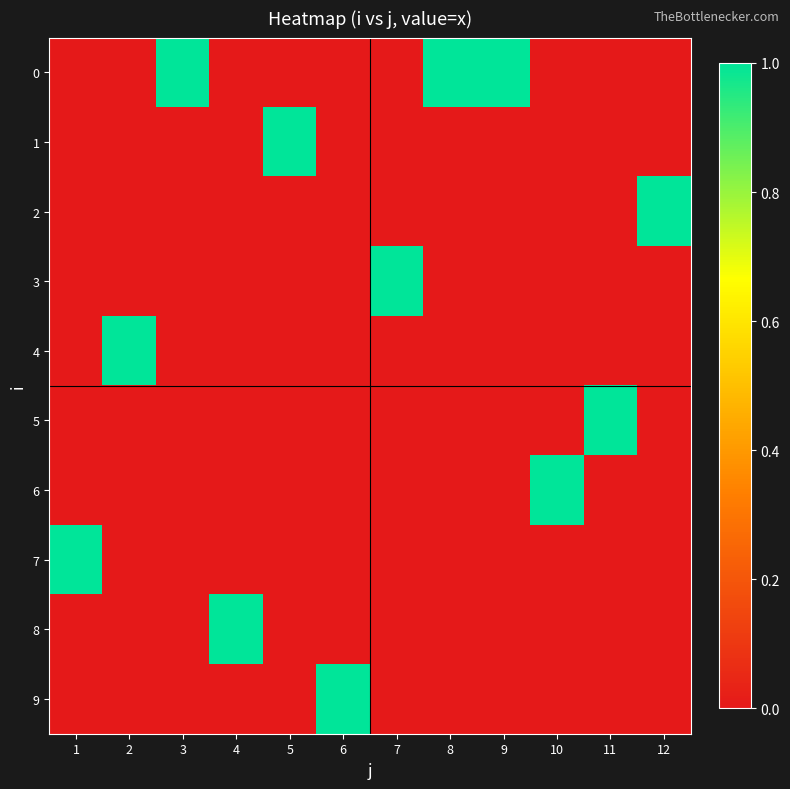

Reading left to right, list all the values displayed in this chart.

0: 1=0	2=0	3=1	4=0	5=0	6=0	7=0	8=1	9=1	10=0	11=0	12=0
1: 1=0	2=0	3=0	4=0	5=1	6=0	7=0	8=0	9=0	10=0	11=0	12=0
2: 1=0	2=0	3=0	4=0	5=0	6=0	7=0	8=0	9=0	10=0	11=0	12=1
3: 1=0	2=0	3=0	4=0	5=0	6=0	7=1	8=0	9=0	10=0	11=0	12=0
4: 1=0	2=1	3=0	4=0	5=0	6=0	7=0	8=0	9=0	10=0	11=0	12=0
5: 1=0	2=0	3=0	4=0	5=0	6=0	7=0	8=0	9=0	10=0	11=1	12=0
6: 1=0	2=0	3=0	4=0	5=0	6=0	7=0	8=0	9=0	10=1	11=0	12=0
7: 1=1	2=0	3=0	4=0	5=0	6=0	7=0	8=0	9=0	10=0	11=0	12=0
8: 1=0	2=0	3=0	4=1	5=0	6=0	7=0	8=0	9=0	10=0	11=0	12=0
9: 1=0	2=0	3=0	4=0	5=0	6=1	7=0	8=0	9=0	10=0	11=0	12=0